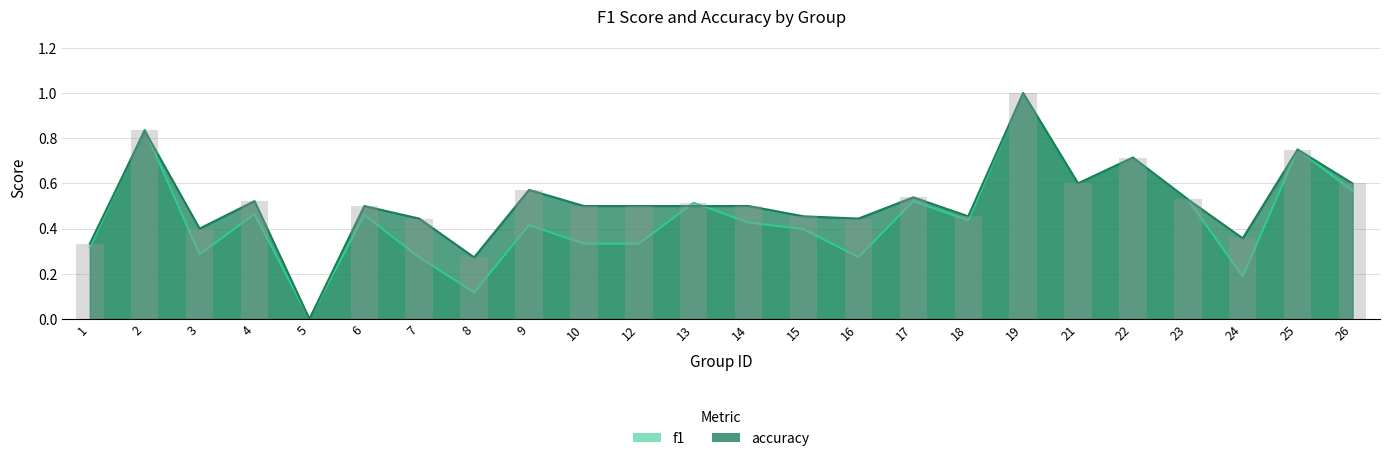

Rank the series by their maximum value, from lowest to highest.

f1, accuracy